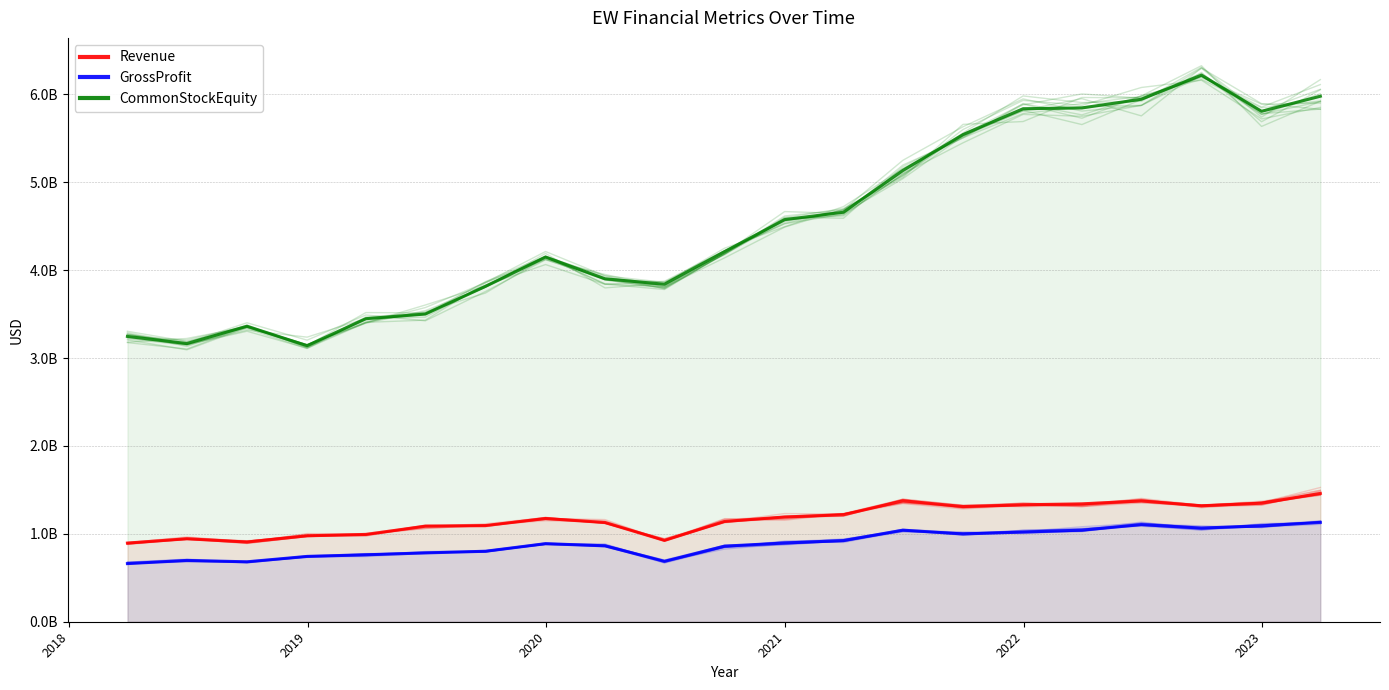

What is the value of the GrossProfit point at the 18th from the left?

1104500000